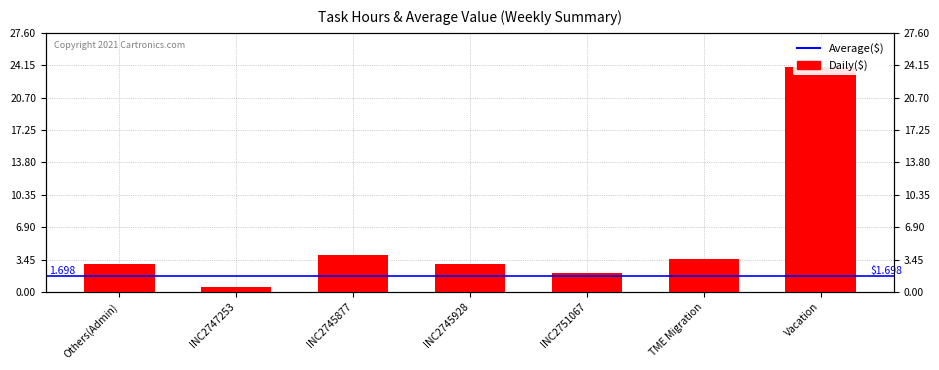

True or false: the data shows 5.8 at TME Migration.

False